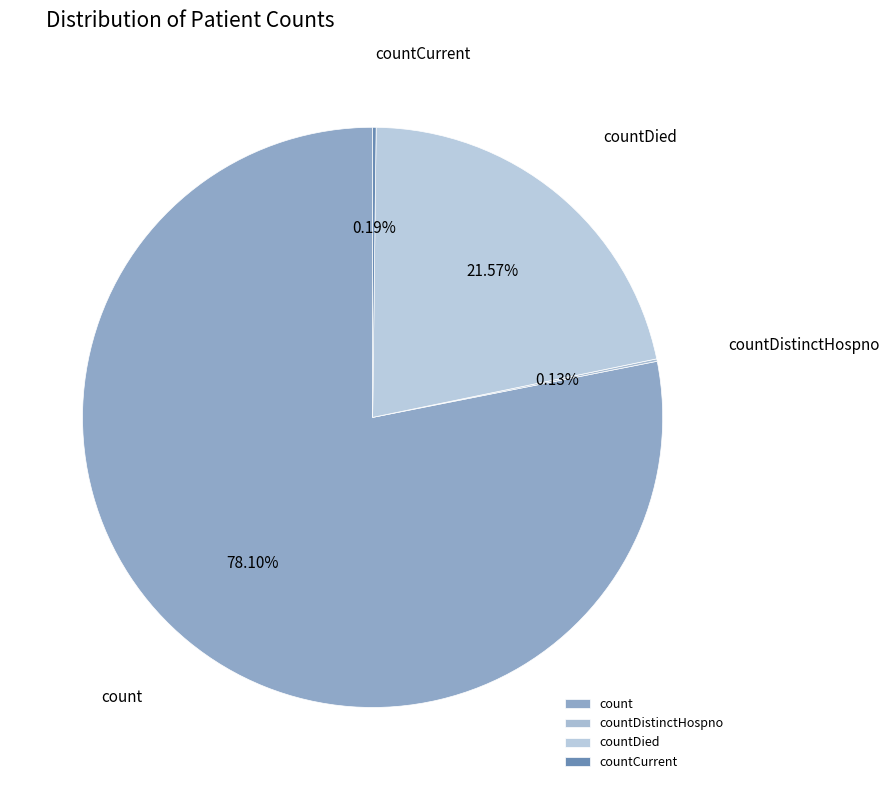

Does count represent more than half of the total?

Yes